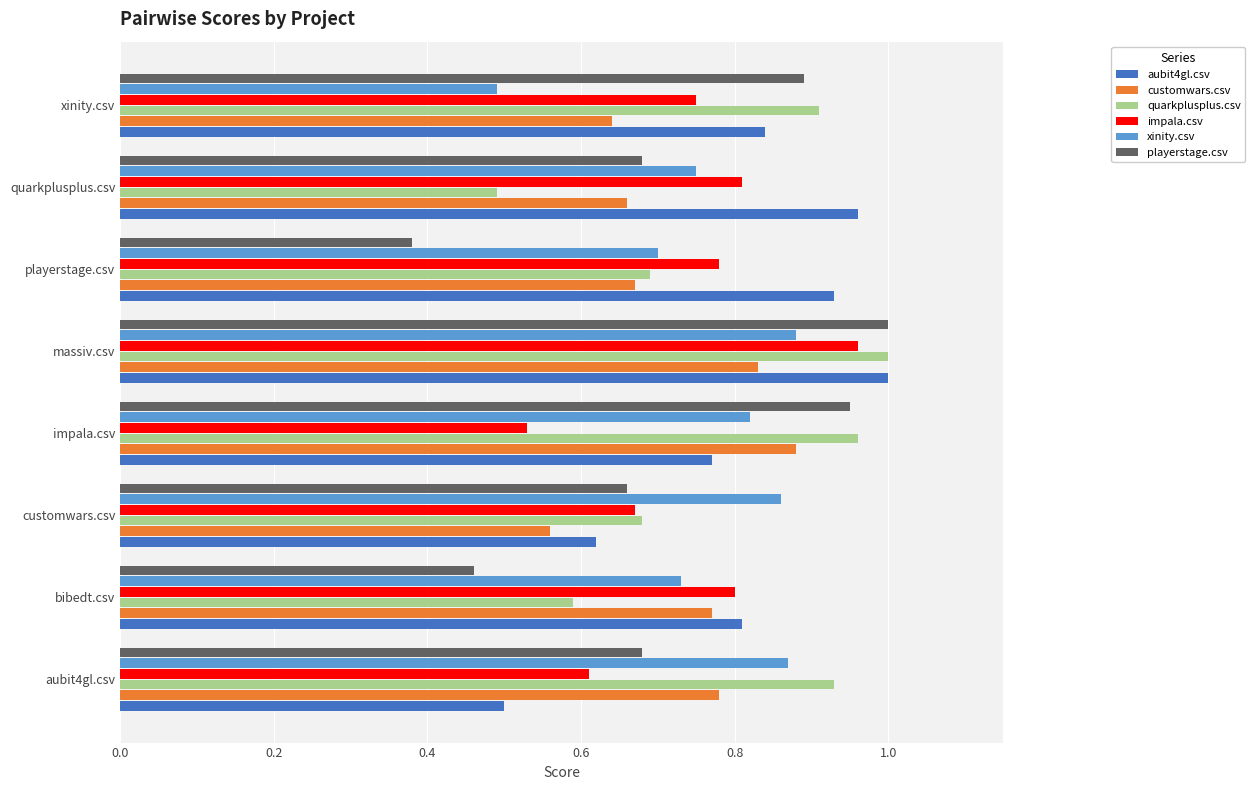

Is it true that customwars.csv equals 1.0 at quarkplusplus.csv?

False